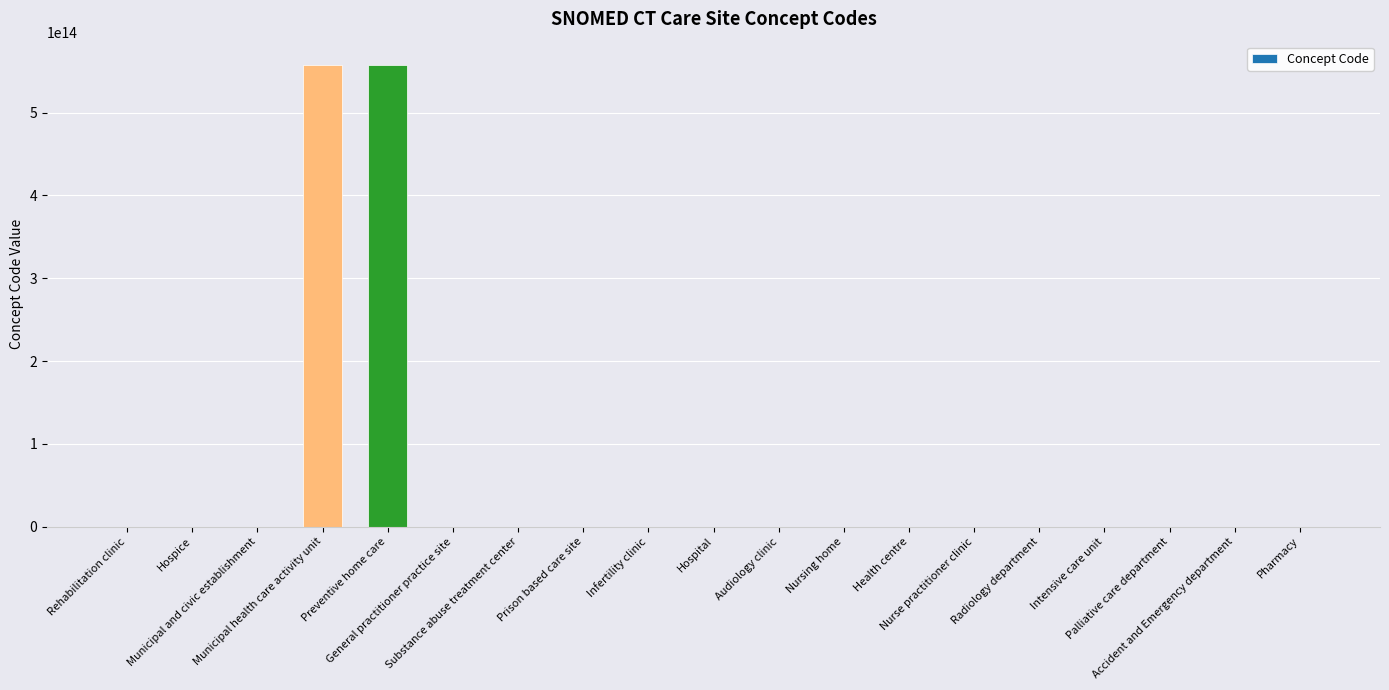

Between Hospital and Substance abuse treatment center, which is larger?

Hospital